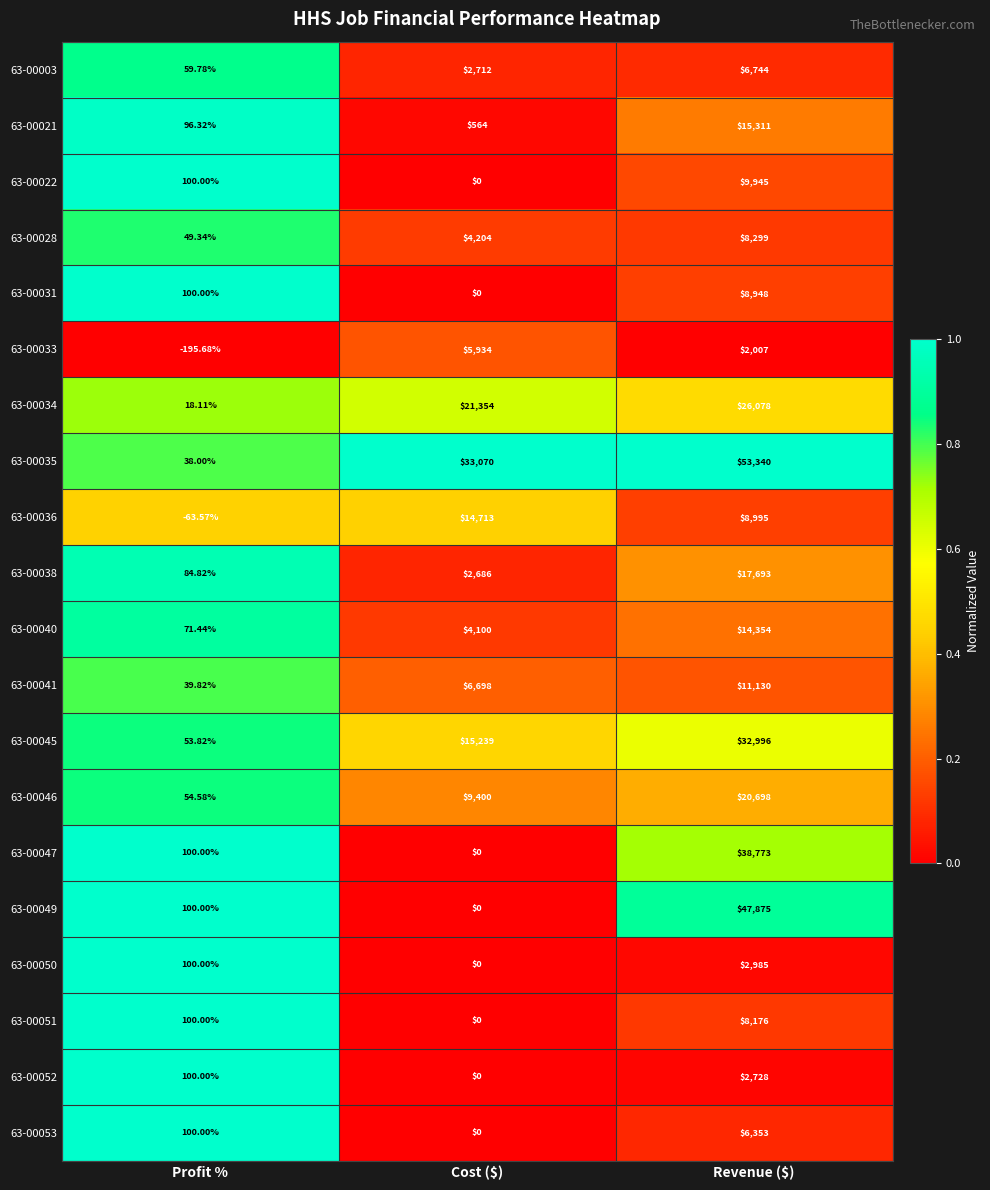

At which label is 63-00046 closest to 10376?

Cost ($)